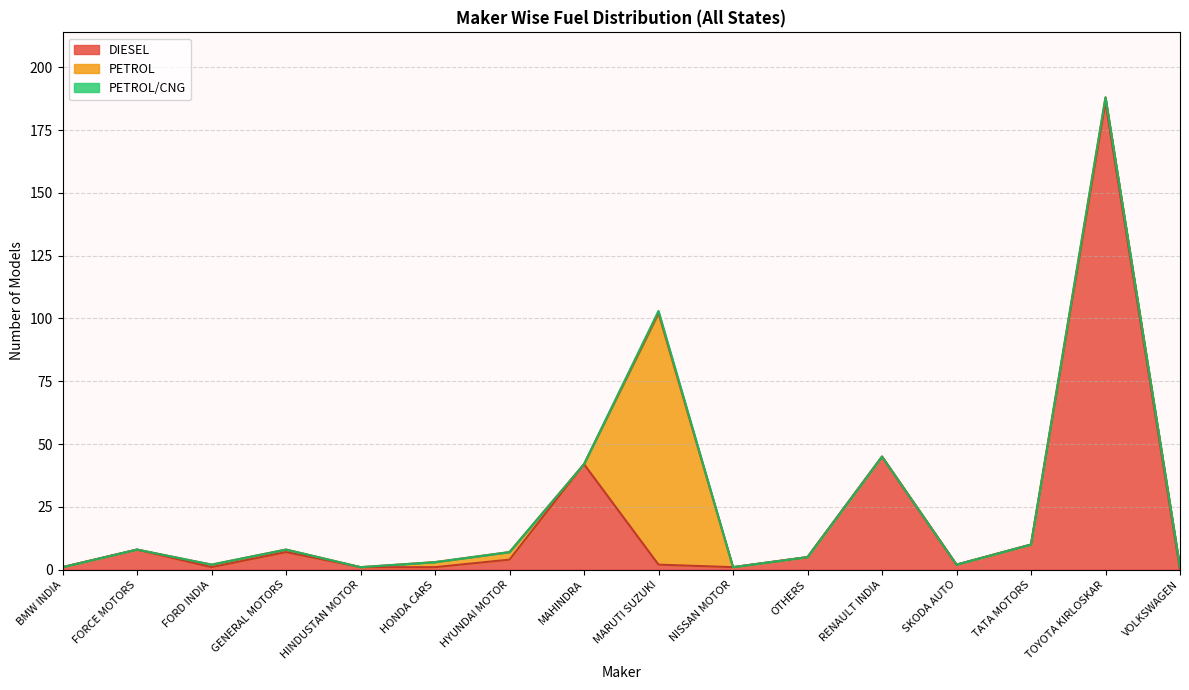

What is the approximate value of PETROL at FORD INDIA?

1